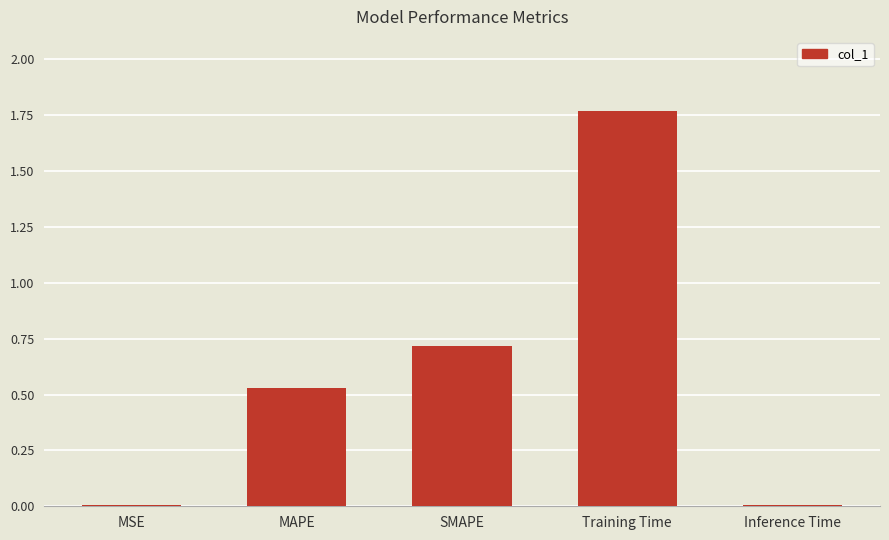

True or false: the data shows 2.8 at Training Time.

False